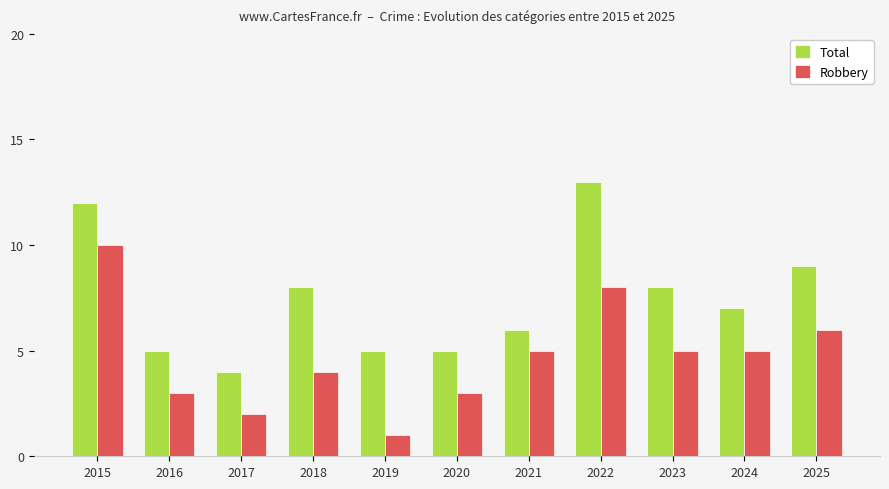

How many Robbery values are between 3 and 6?

7